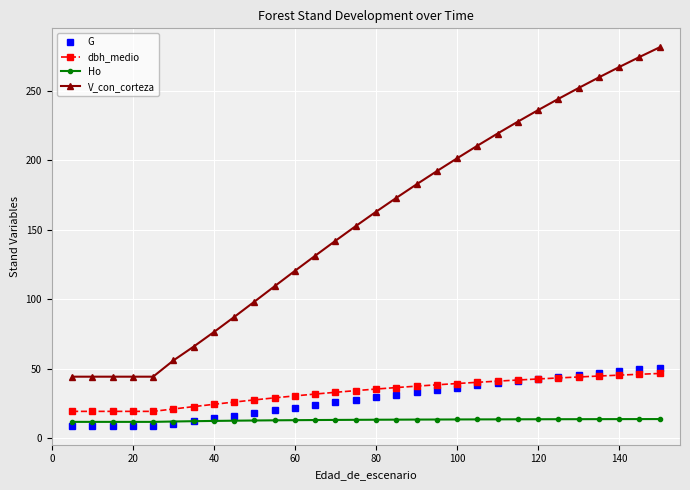

What is the greatest value displayed?

281.2